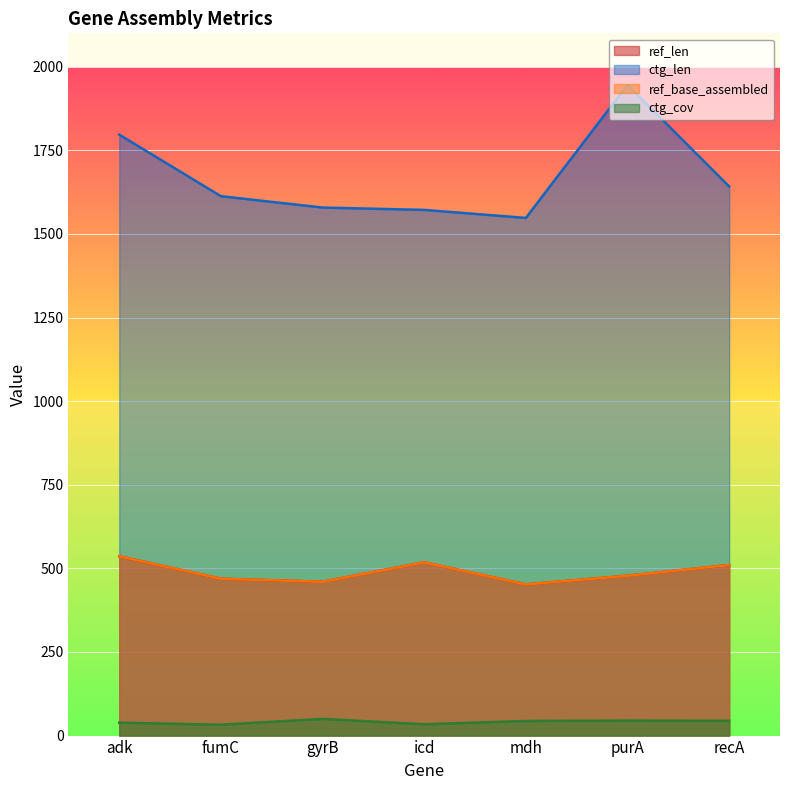

What is the value of the ref_base_assembled point at the 6th from the left?

478.0